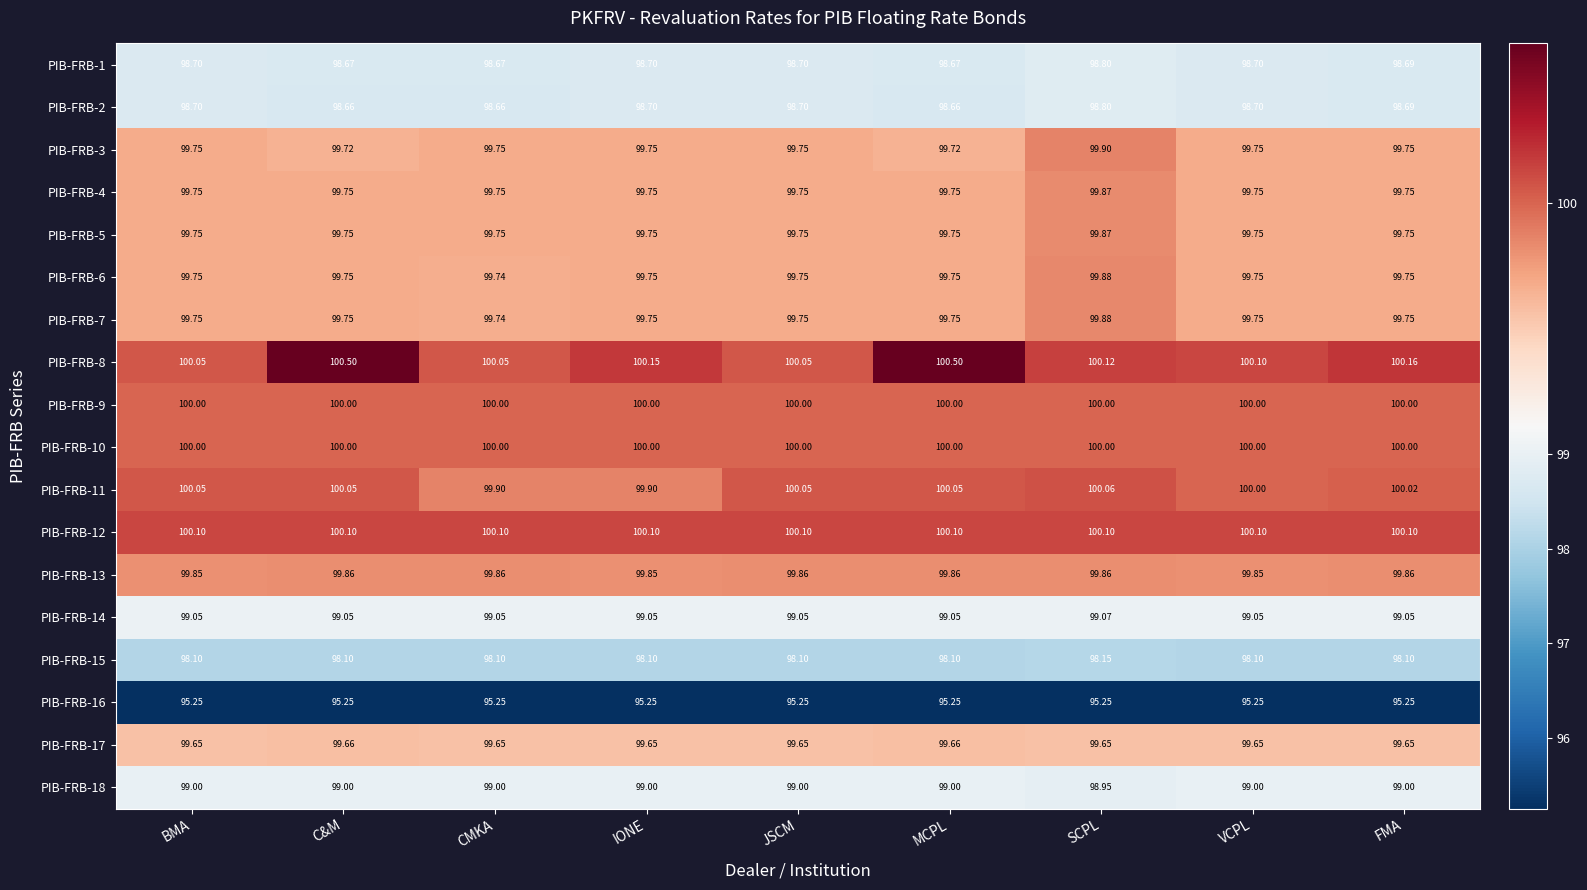

At which label is PIB-FRB-7 closest to 99?

CMKA